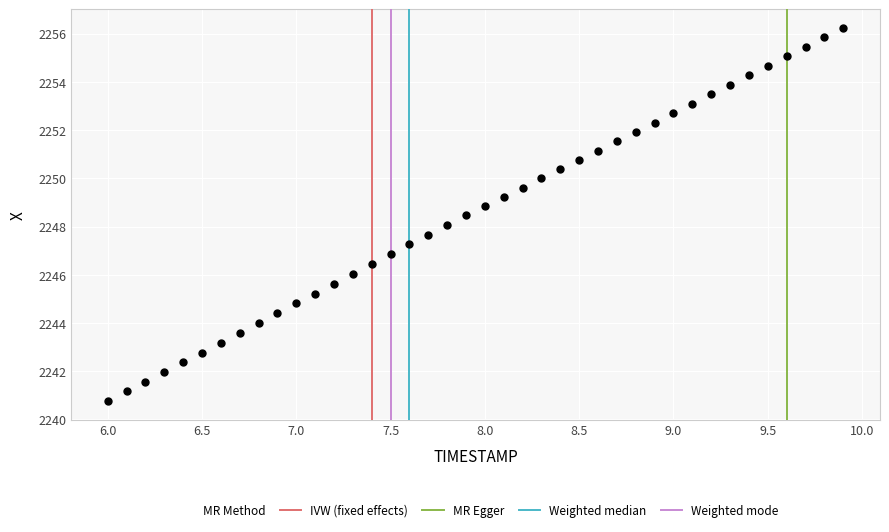

What is the range of X values (max minus min)?

3.9